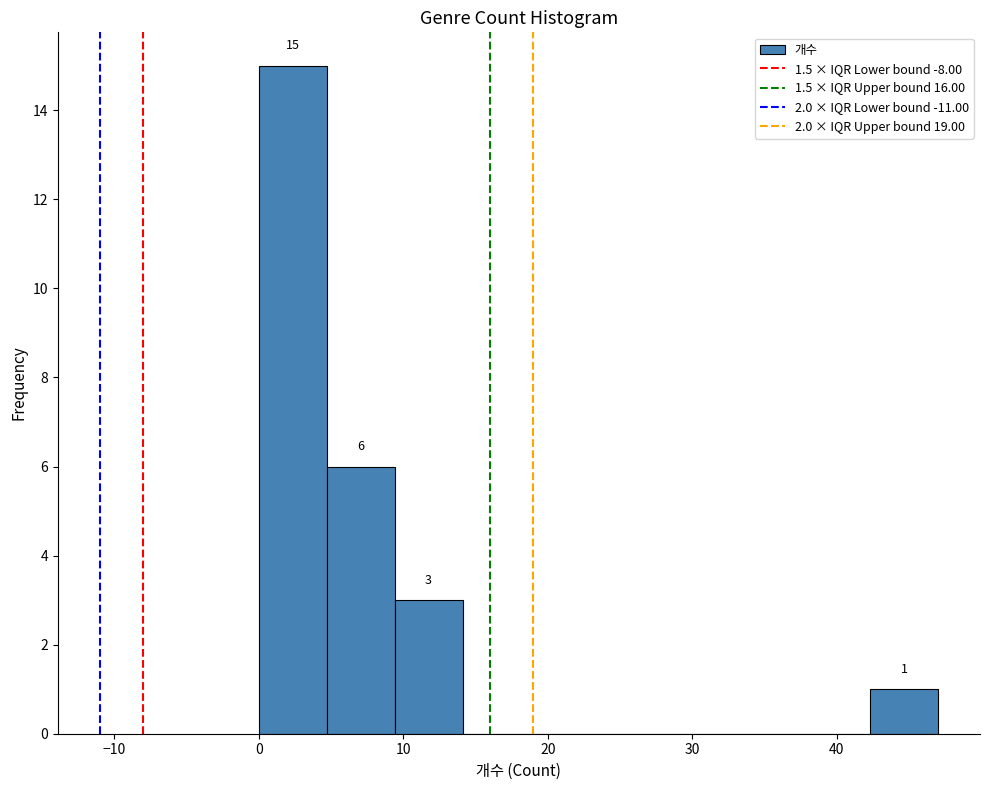

Which range on the x-axis has the tallest bar?

0.0 to 4.7